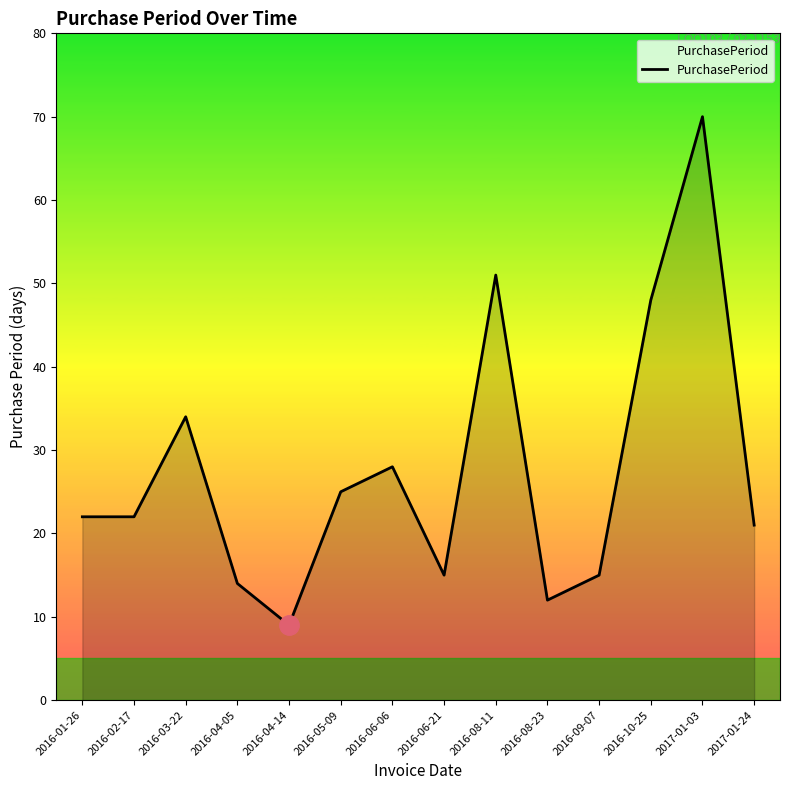

True or false: there are more than 1 points higher than both neighbors.

True